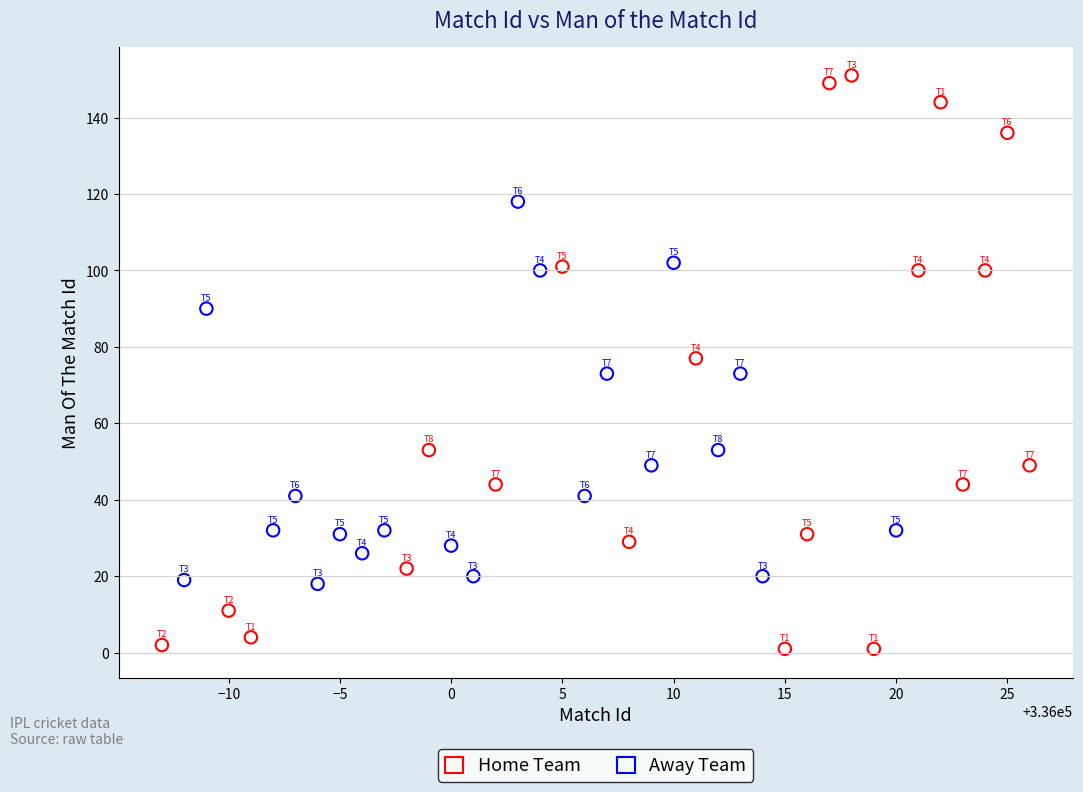

Which series reaches the minimum Y coordinate?

Home Team